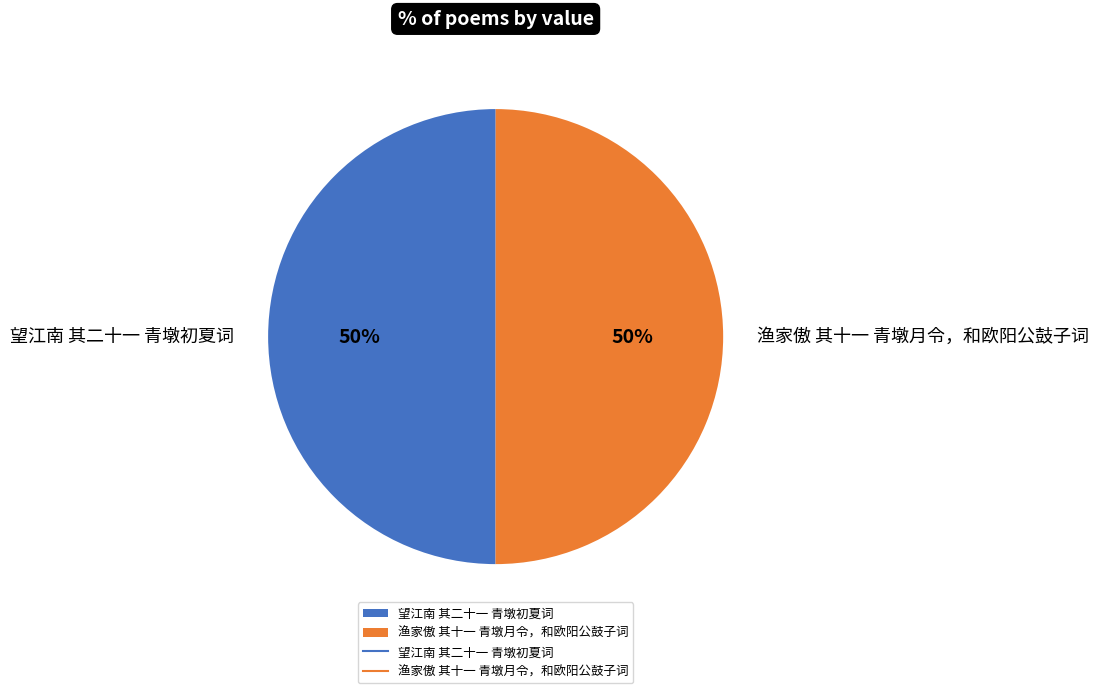

Is it true that 渔家傲 其十一 青墩月令，和欧阳公鼓子词 is 59% of the pie?

False